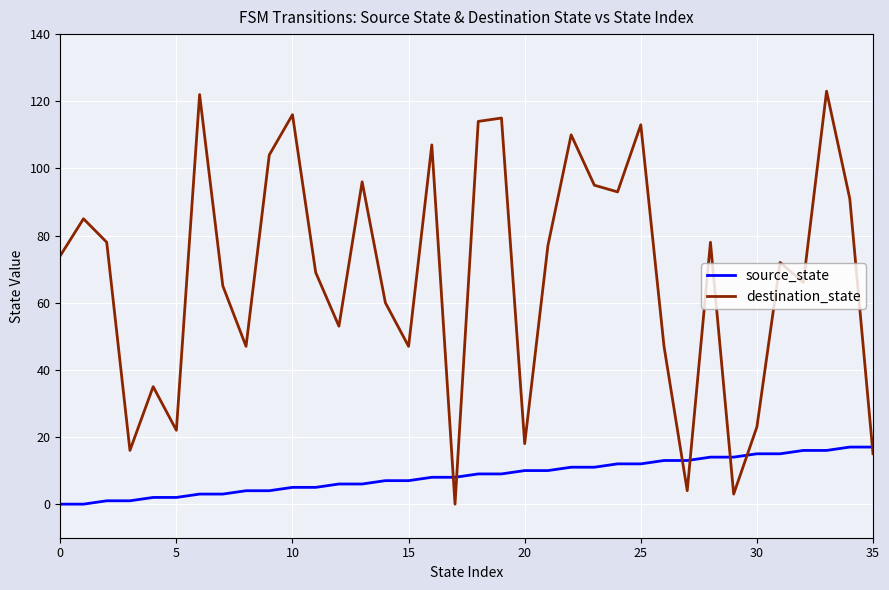

How many intersections are there between destination_state and source_state?

7